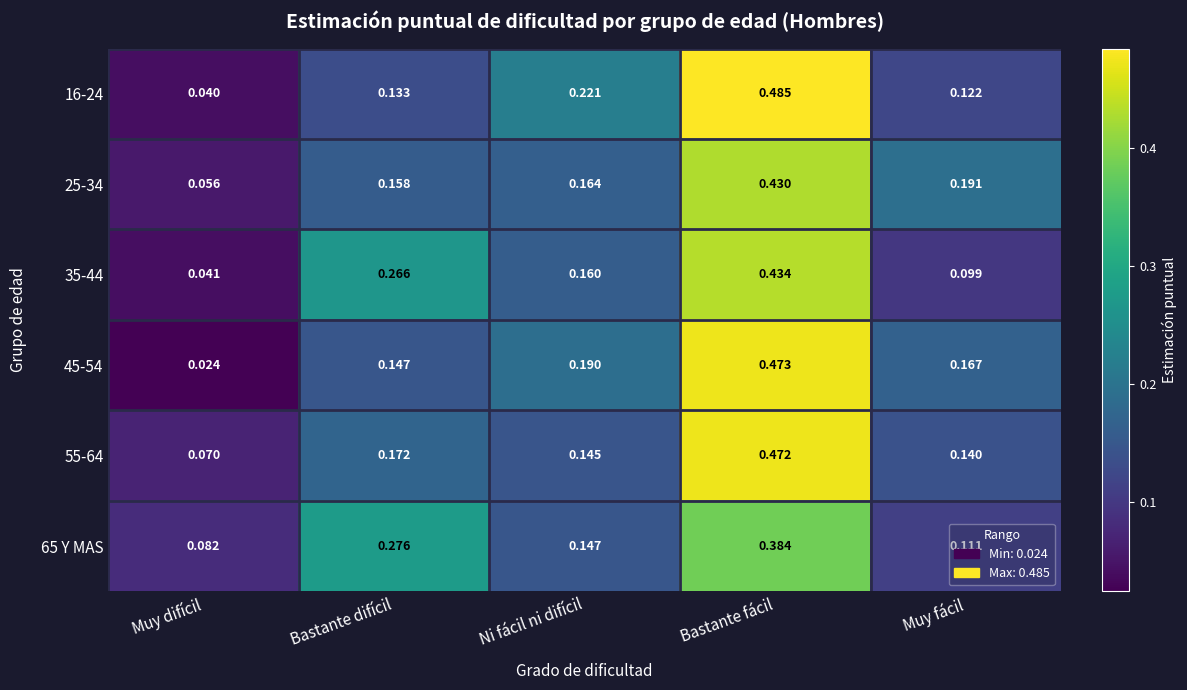

Is the value of 25-34 at Muy difícil greater than the value of 55-64 at Muy difícil?

No